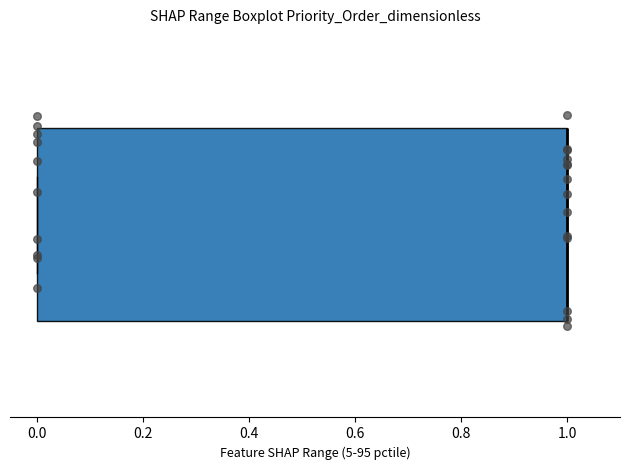

Read this box plot against the x-axis: the position of the median line, the range covered by the box, and the ends of both whiskers. The values are not printed on the chart, so give them approximately, as read against the axis.

median 1 (drawn on the box's right edge), box 0 to 1, whiskers 0 to 1